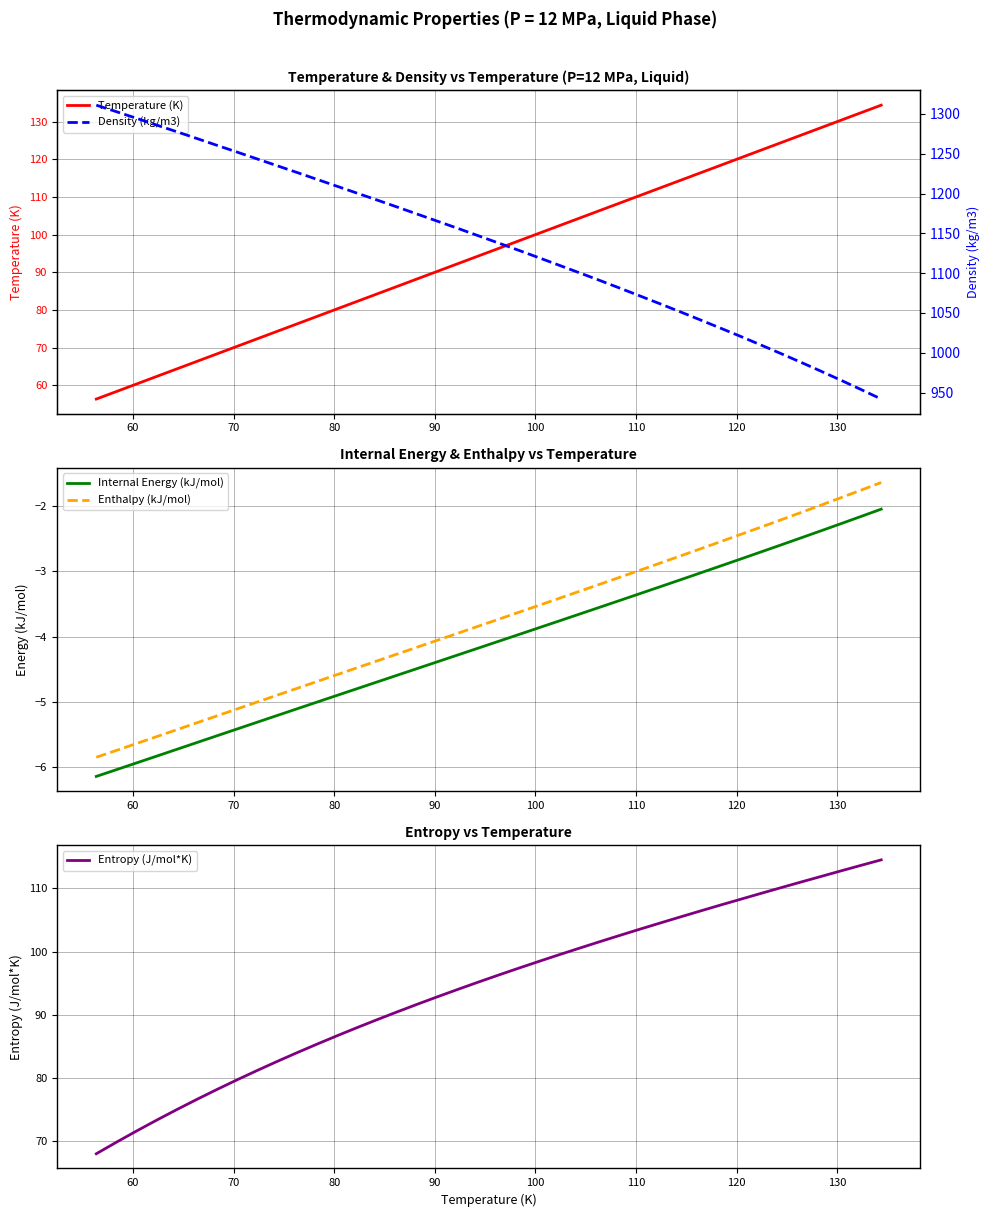

True or false: Internal Energy (kJ/mol) and Enthalpy (kJ/mol) intersect in this chart.

False